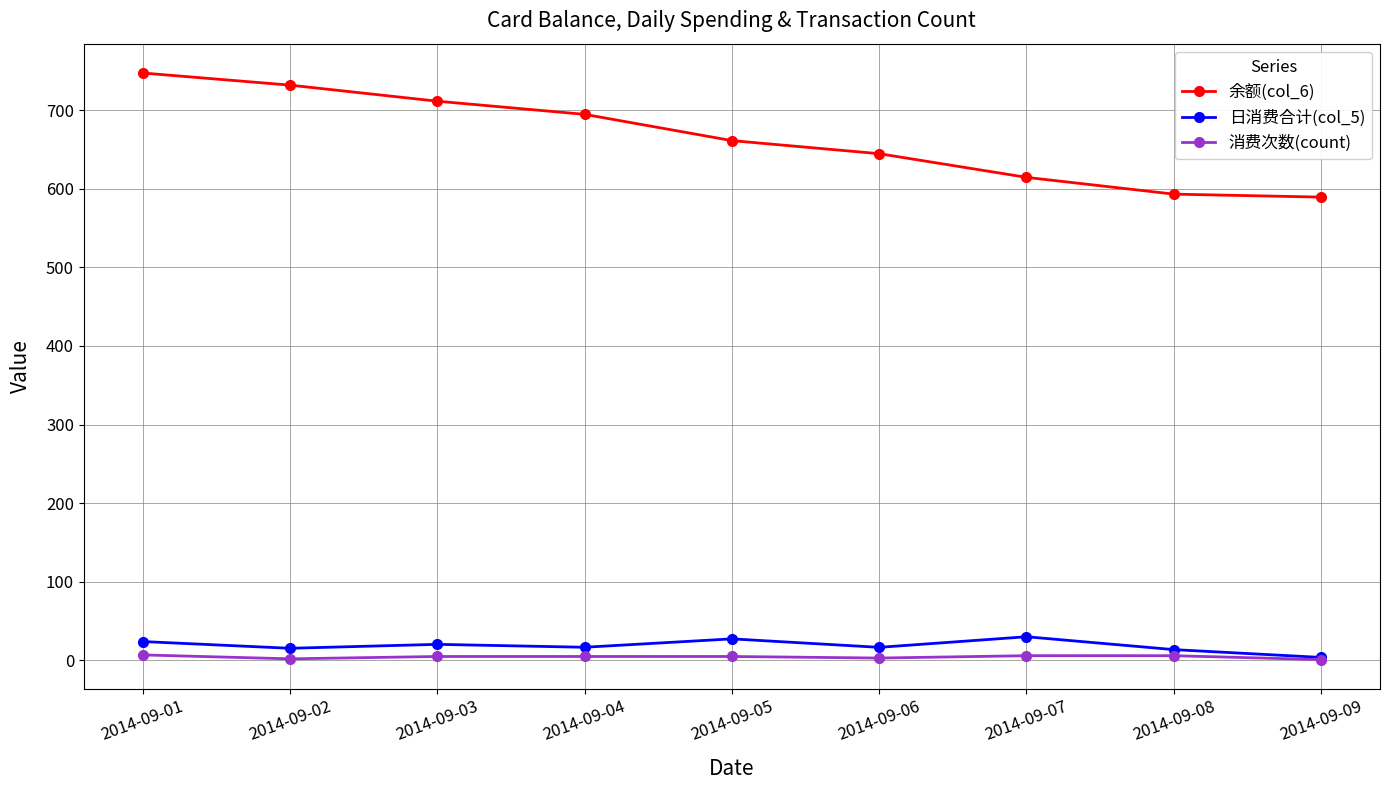

True or false: 余额(col_6) and 消费次数(count) cross at least once.

False